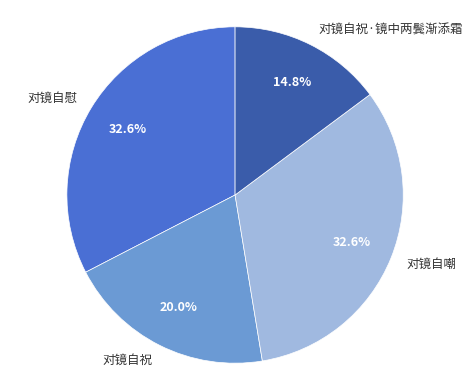

Is 对镜自祝·镜中两鬓渐添霜 the majority of the pie?

No